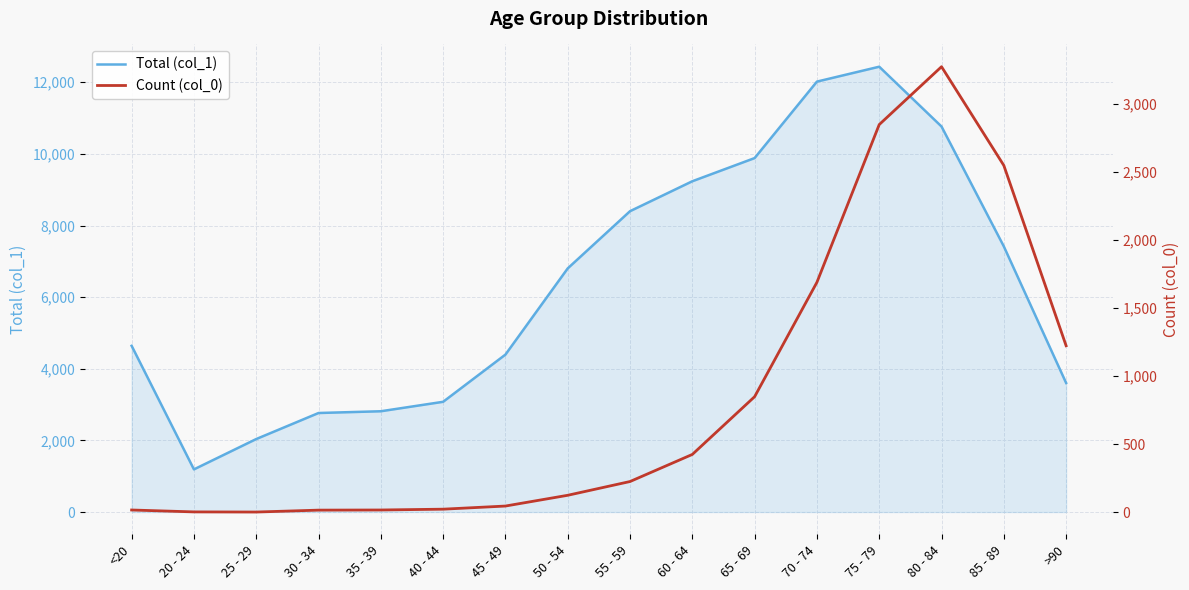

What are all the series names shown in the legend?

Total (col_1), Count (col_0)